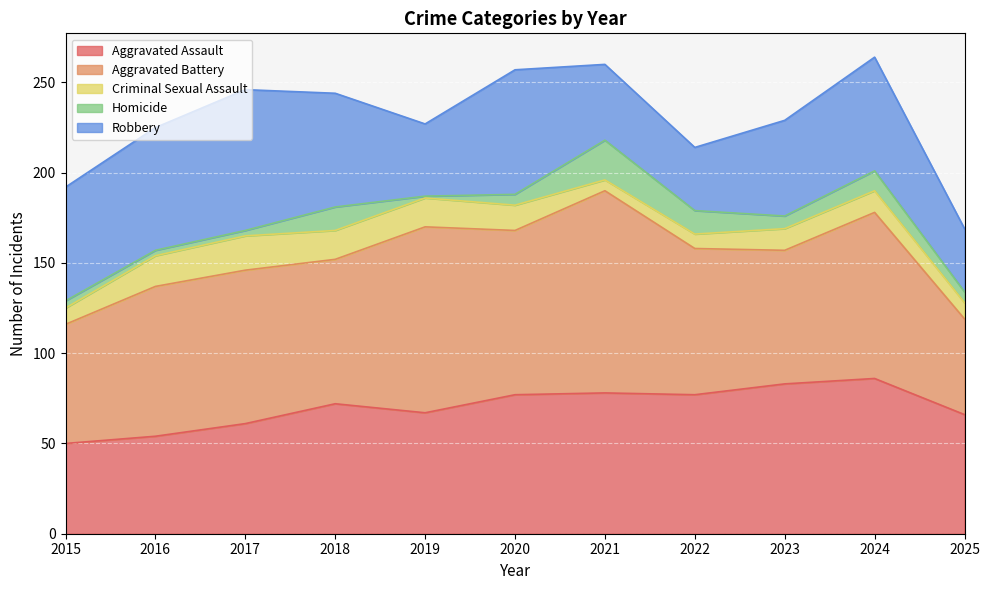

Which series changed the most between 2016 and 2020?

Aggravated Assault